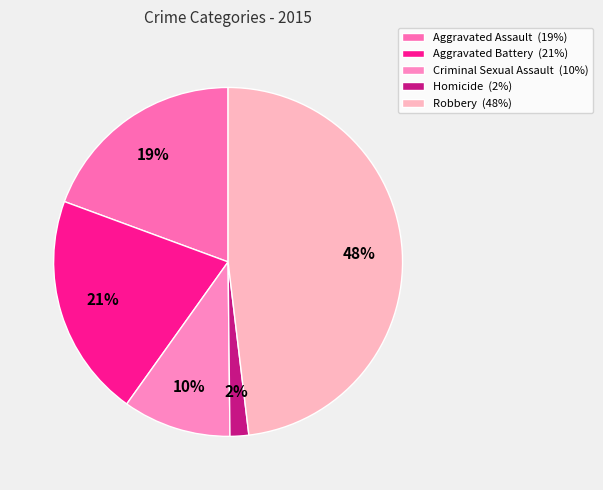

To the nearest percent, what portion does Aggravated Battery represent?

21%